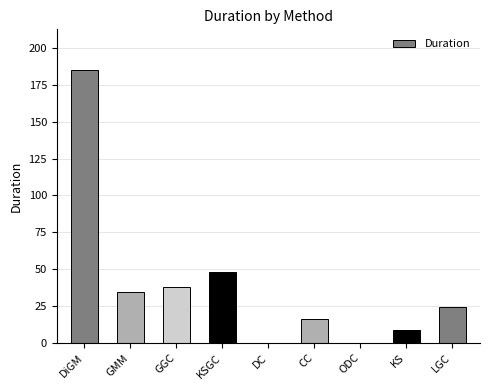

At which category does the chart reach its peak across all series?

DiGM